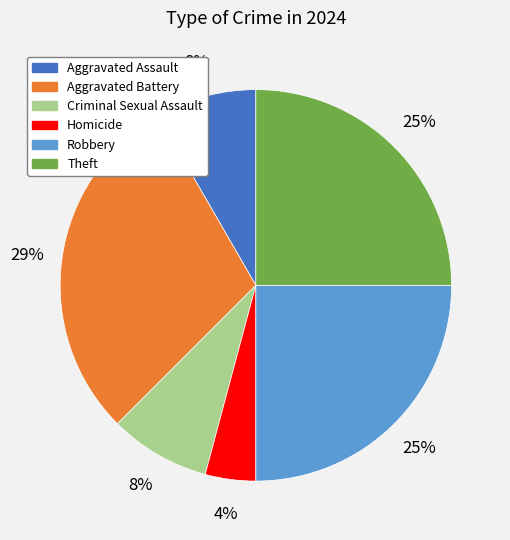

Between Aggravated Battery and Robbery, which is larger?

Aggravated Battery